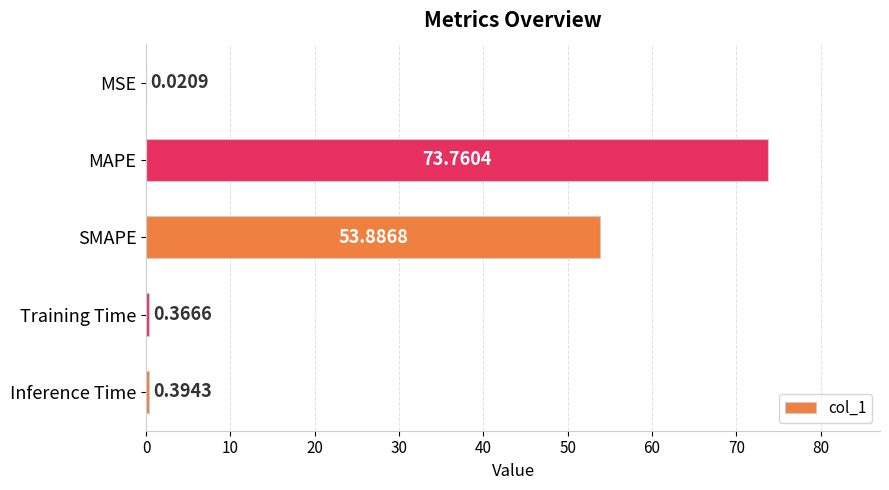

What is the sum of all values?

128.4